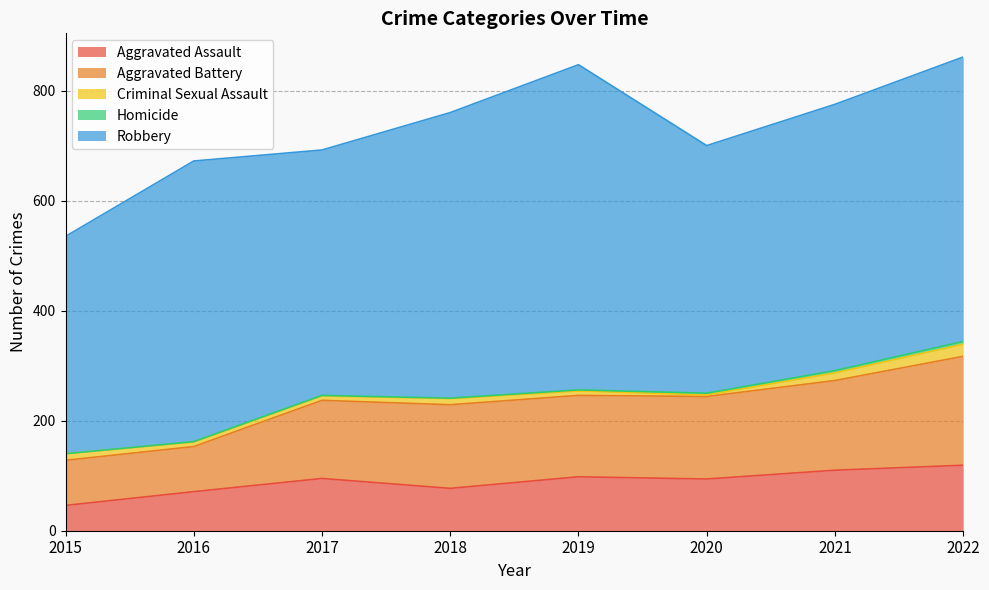

Reading left to right, transcribe all the data shown in this chart.

Aggravated Assault: 2015=46	2016=71	2017=95	2018=77	2019=98	2020=94	2021=110	2022=119
Aggravated Battery: 2015=82	2016=82	2017=142	2018=152	2019=148	2020=150	2021=163	2022=198
Criminal Sexual Assault: 2015=12	2016=8	2017=8	2018=11	2019=8	2020=3	2021=14	2022=22
Homicide: 2015=0	2016=1	2017=1	2018=1	2019=2	2020=3	2021=4	2022=5
Robbery: 2015=395	2016=510	2017=446	2018=519	2019=591	2020=450	2021=484	2022=517